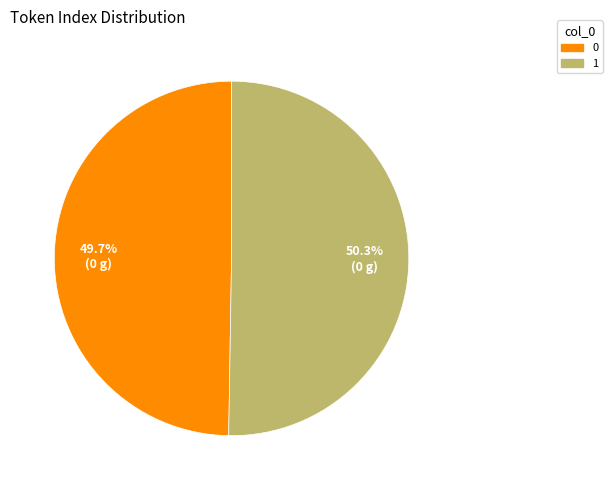

To the nearest percent, what is the difference between the largest and smallest slice percentages?

1%